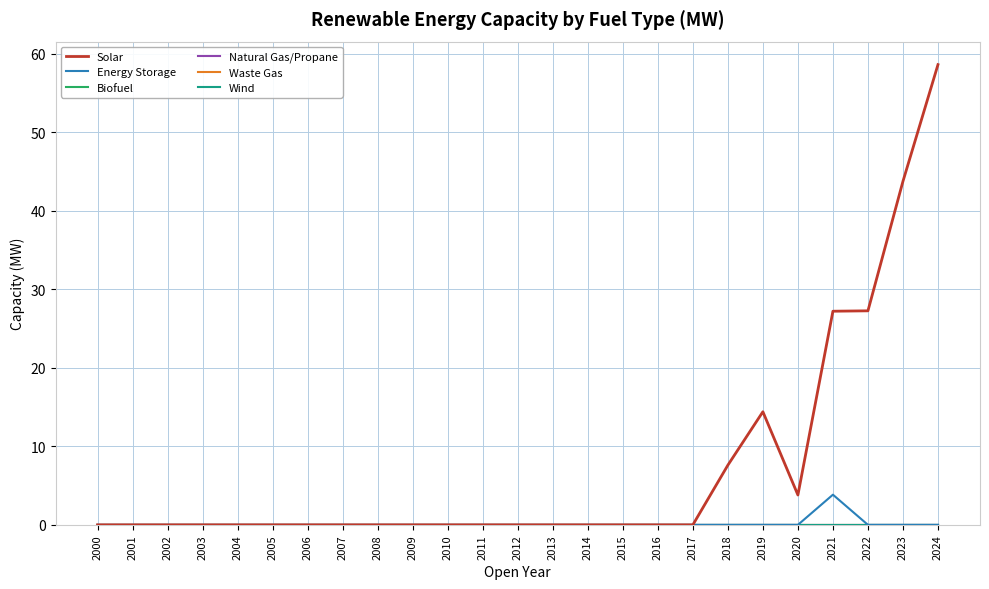

The Energy Storage series shows 2.5 at 2023. True or false?

False